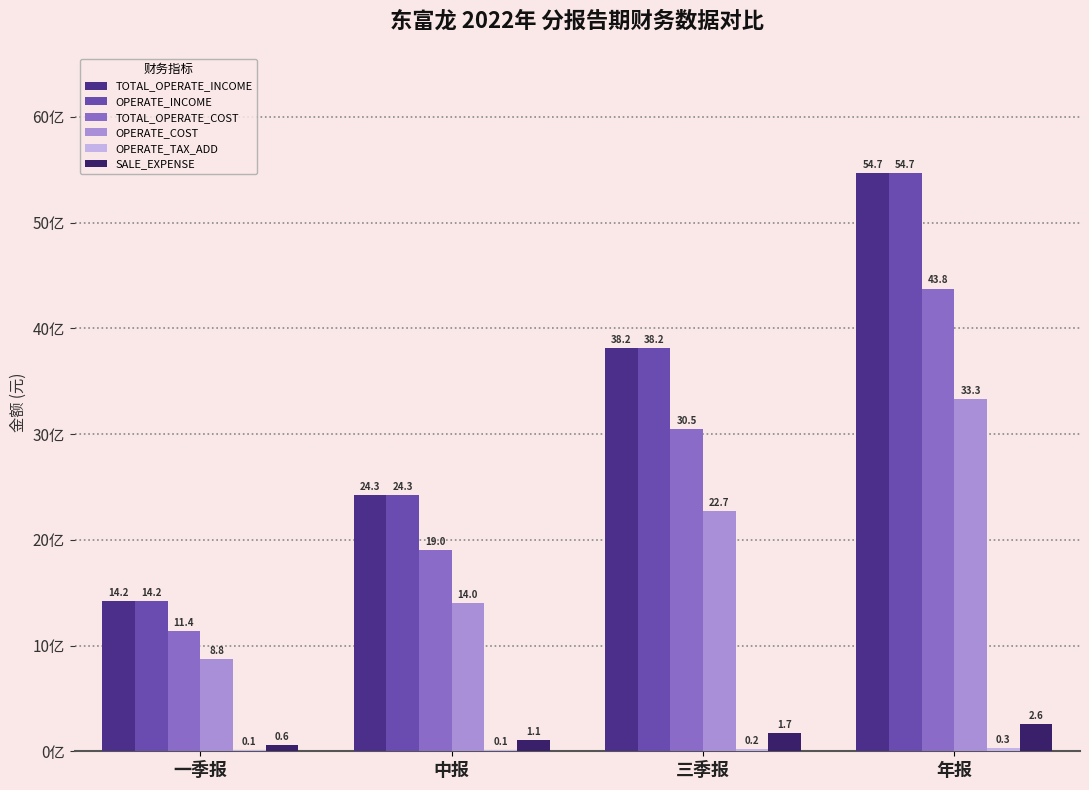

What is the spread (max minus min) of values at 中报?

24.1